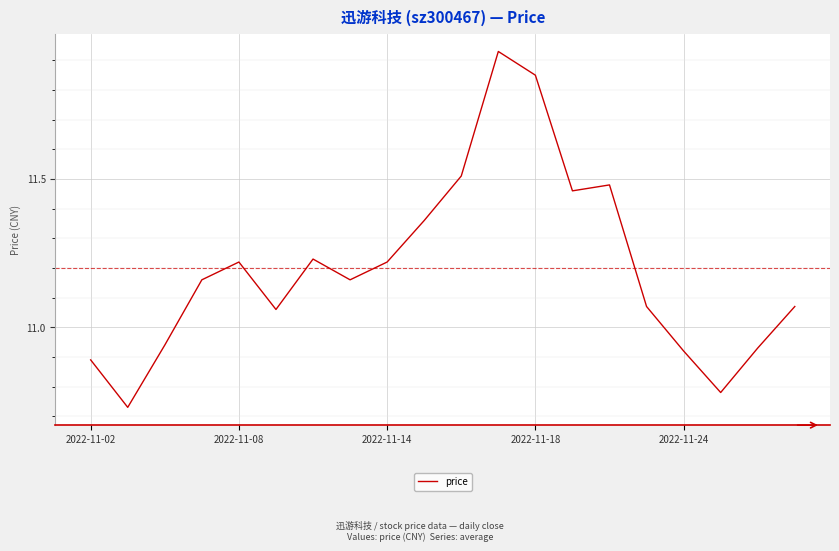

What is the difference between the maximum and minimum values?

1.2